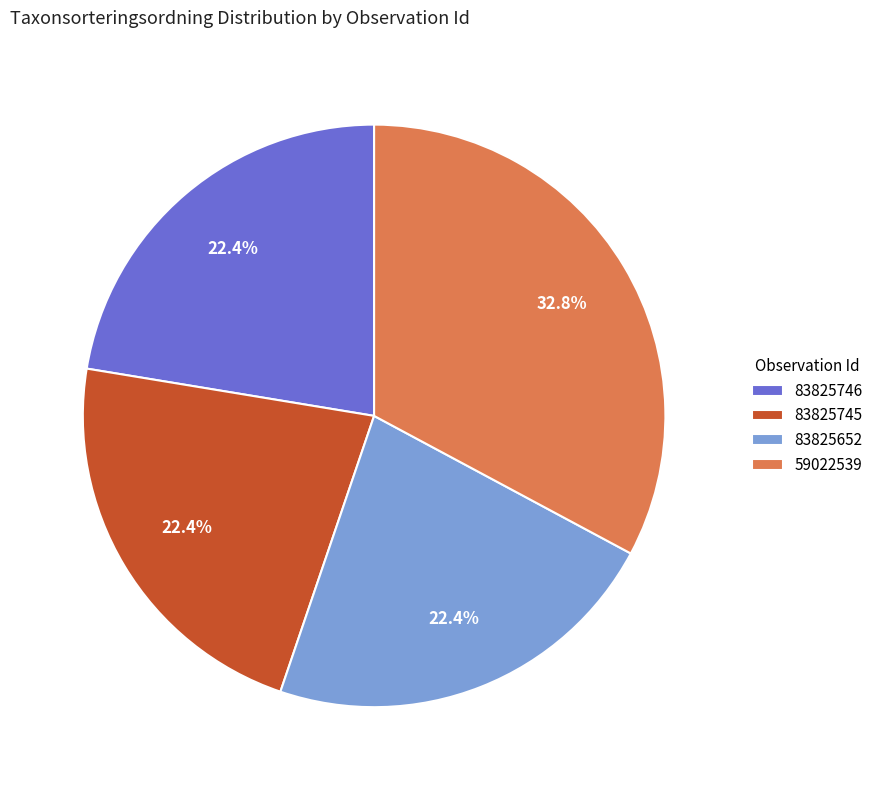

Which category has the biggest portion of the pie?

59022539